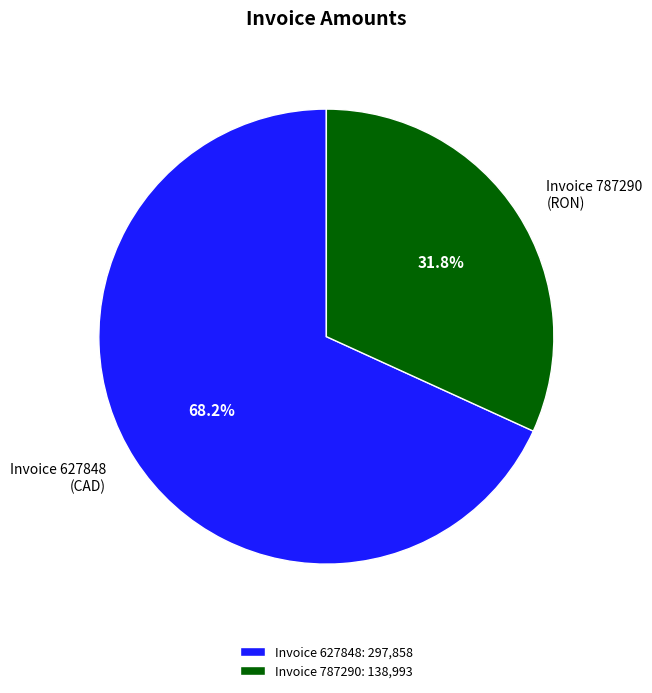

What is the largest slice in the pie chart?

Invoice 627848: 297,858